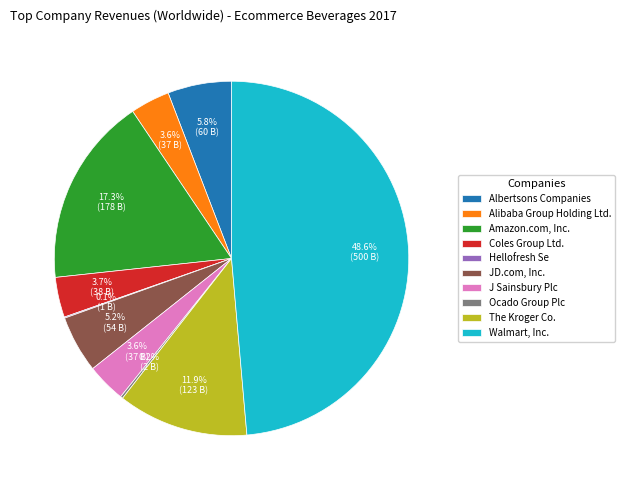

Which slice is the largest?

Walmart, Inc.